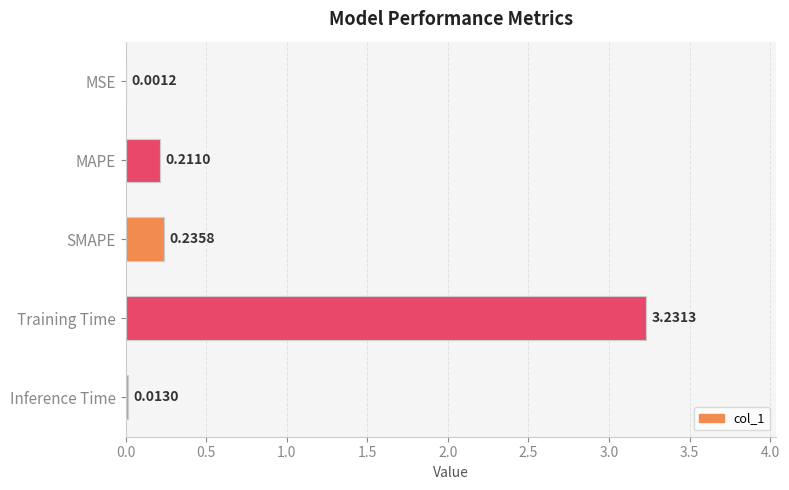

At which label is the value closest to 1?

SMAPE